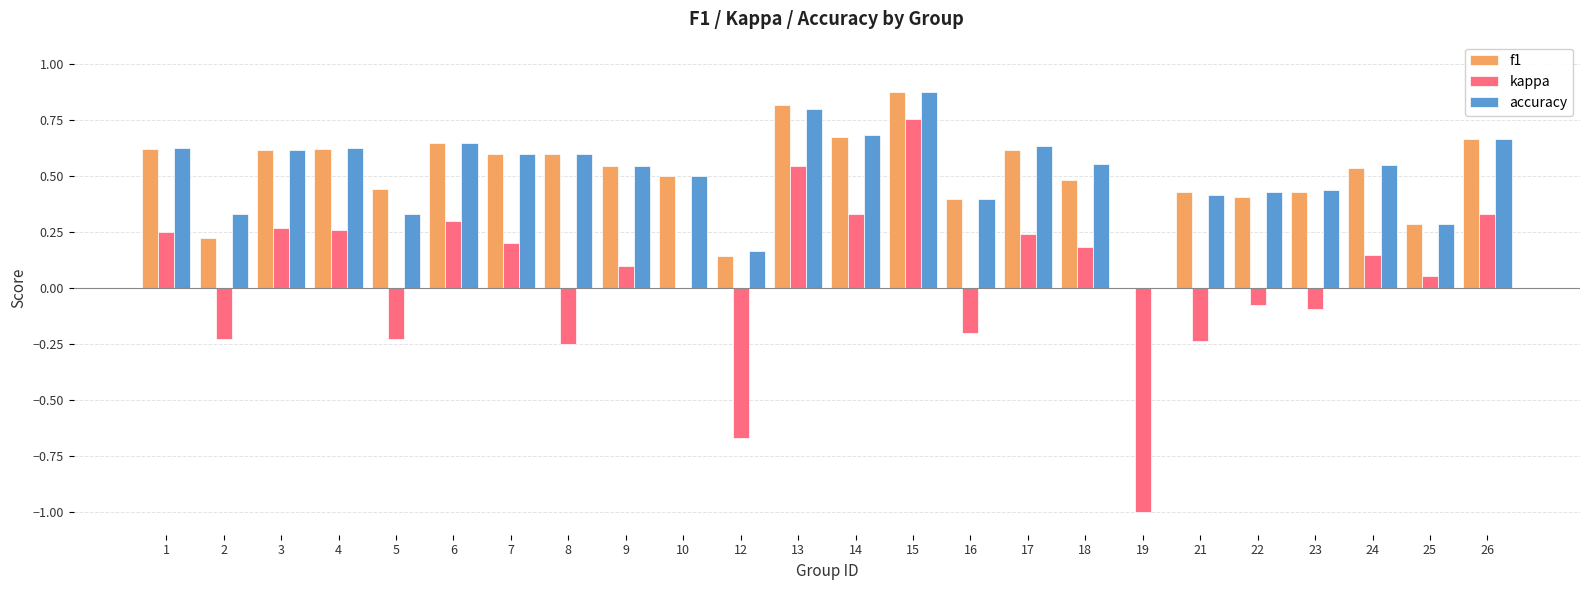

Which category has the highest value in the f1 series?

15